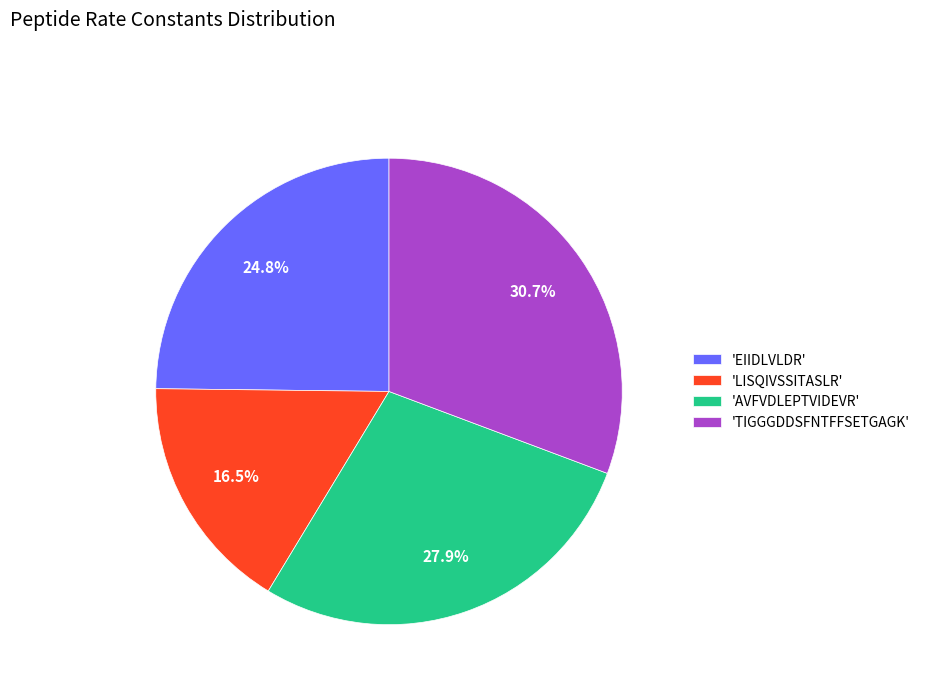

Rank the categories by value from highest to lowest.

'TIGGGDDSFNTFFSETGAGK', 'AVFVDLEPTVIDEVR', 'EIIDLVLDR', 'LISQIVSSITASLR'